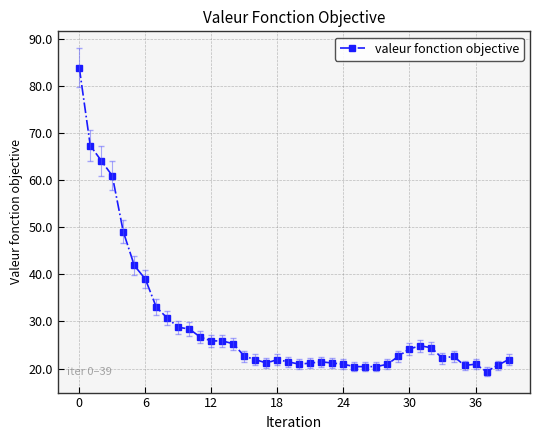

What is the sum of all values?

1172.0